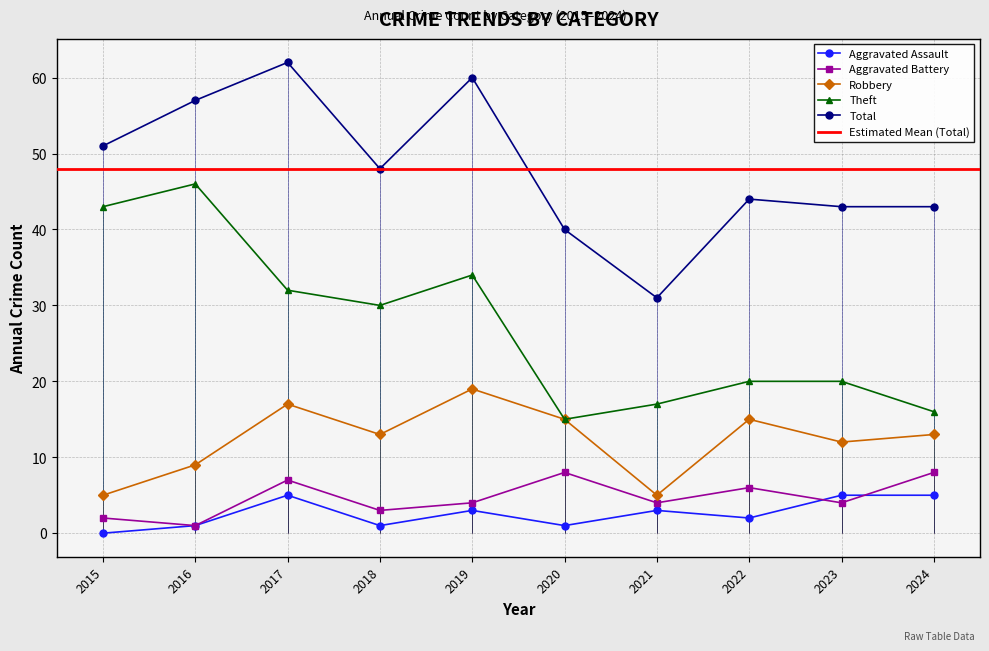

What is the sum of the Aggravated Battery values at 2024 and 2018?

11